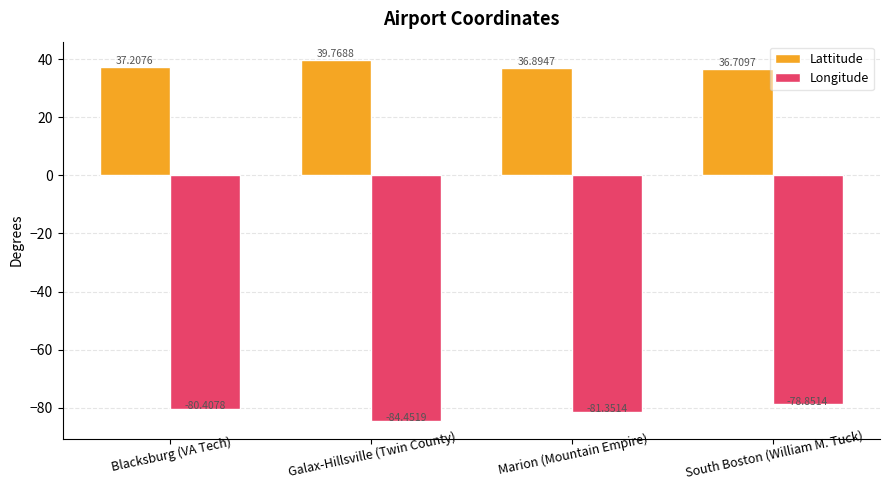

Does the chart contain stacked bars?

No